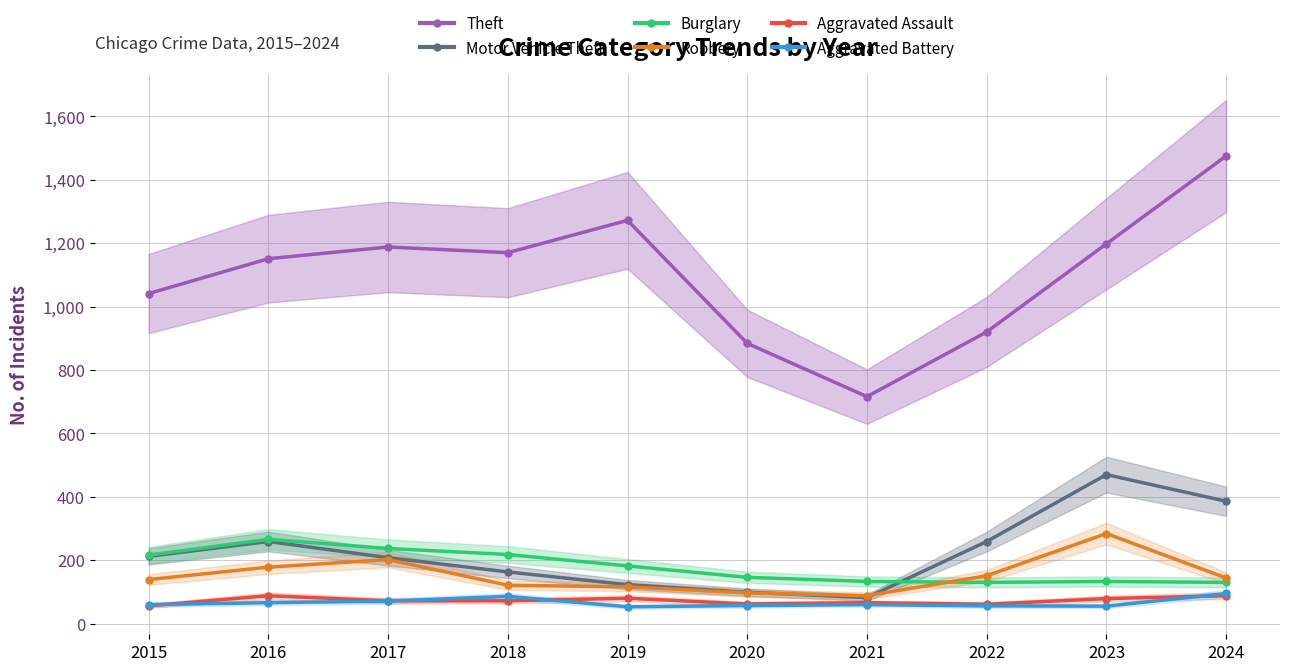

Which has a higher value, 2018 or 2020?

2018